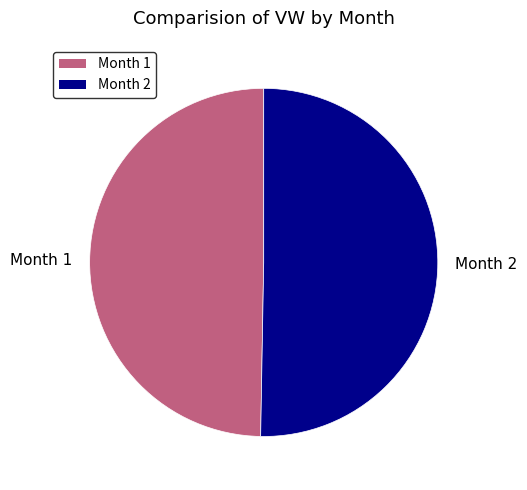

What is the largest slice in the pie chart?

Month 2